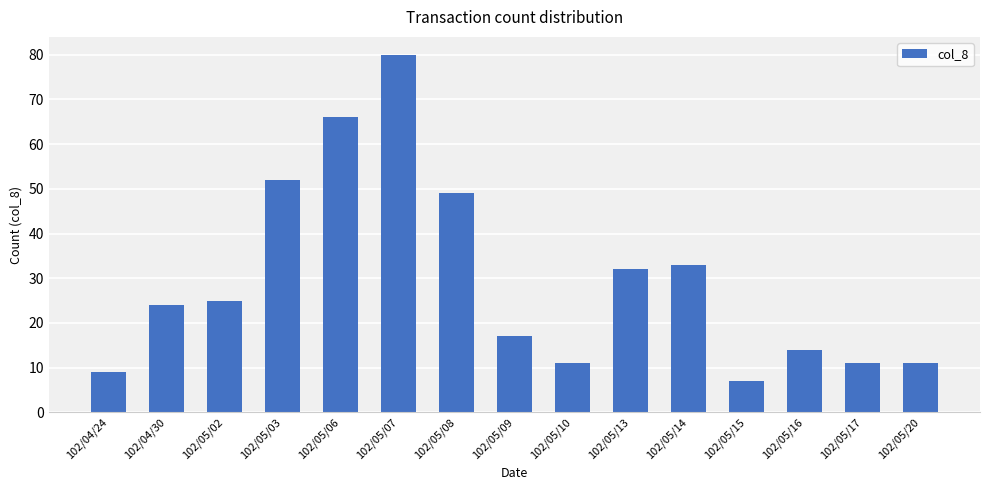

Approximately how many times larger is the value at 102/05/02 compared to 102/05/09?

1.5